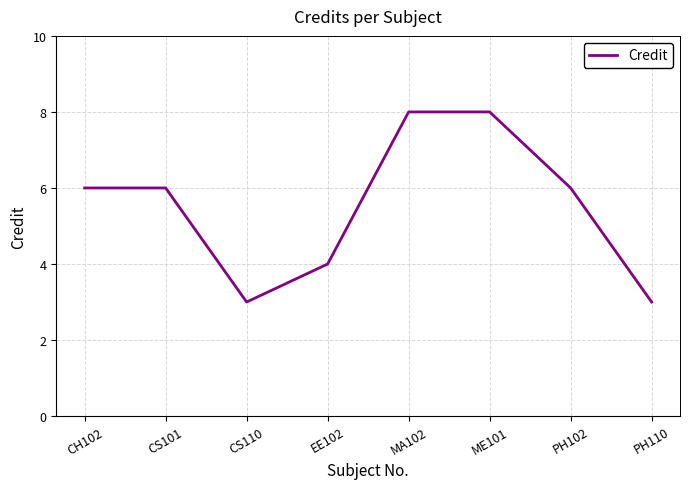

Reading left to right, extract all data points from this chart.

6	6	3	4	8	8	6	3